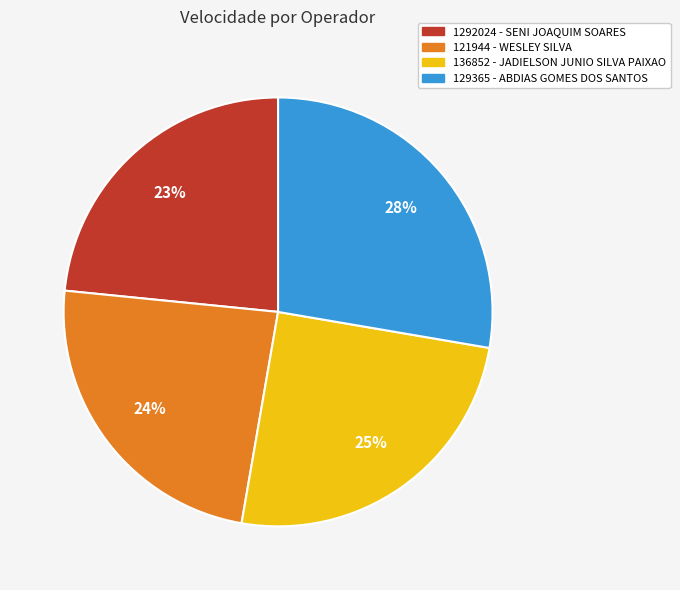

To the nearest percent, what portion does 1292024 - SENI JOAQUIM SOARES represent?

23%